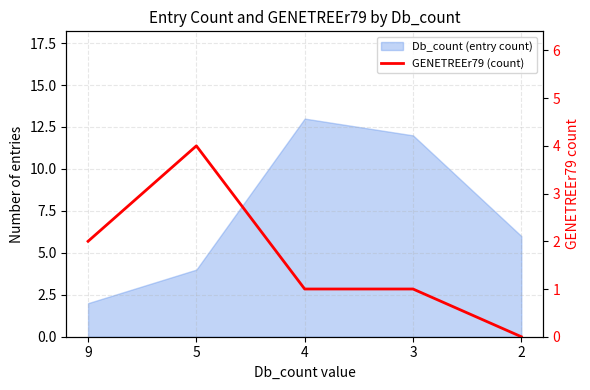

The value at 3 is 1. True or false?

True